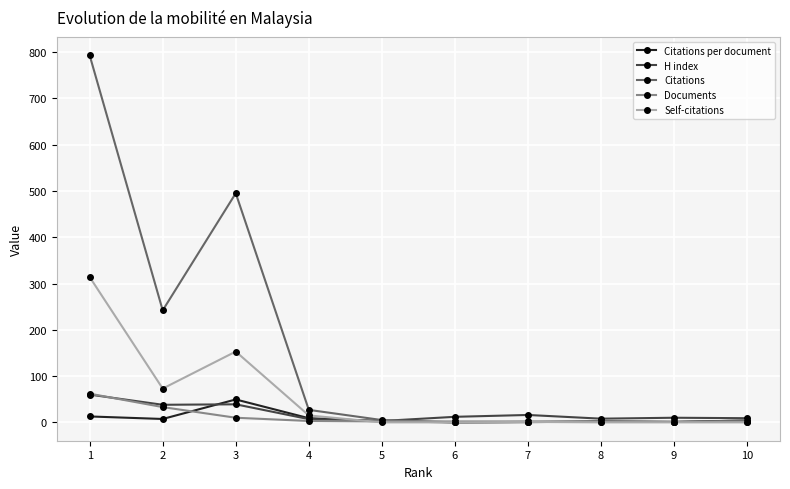

How many series are shown in this chart?

5